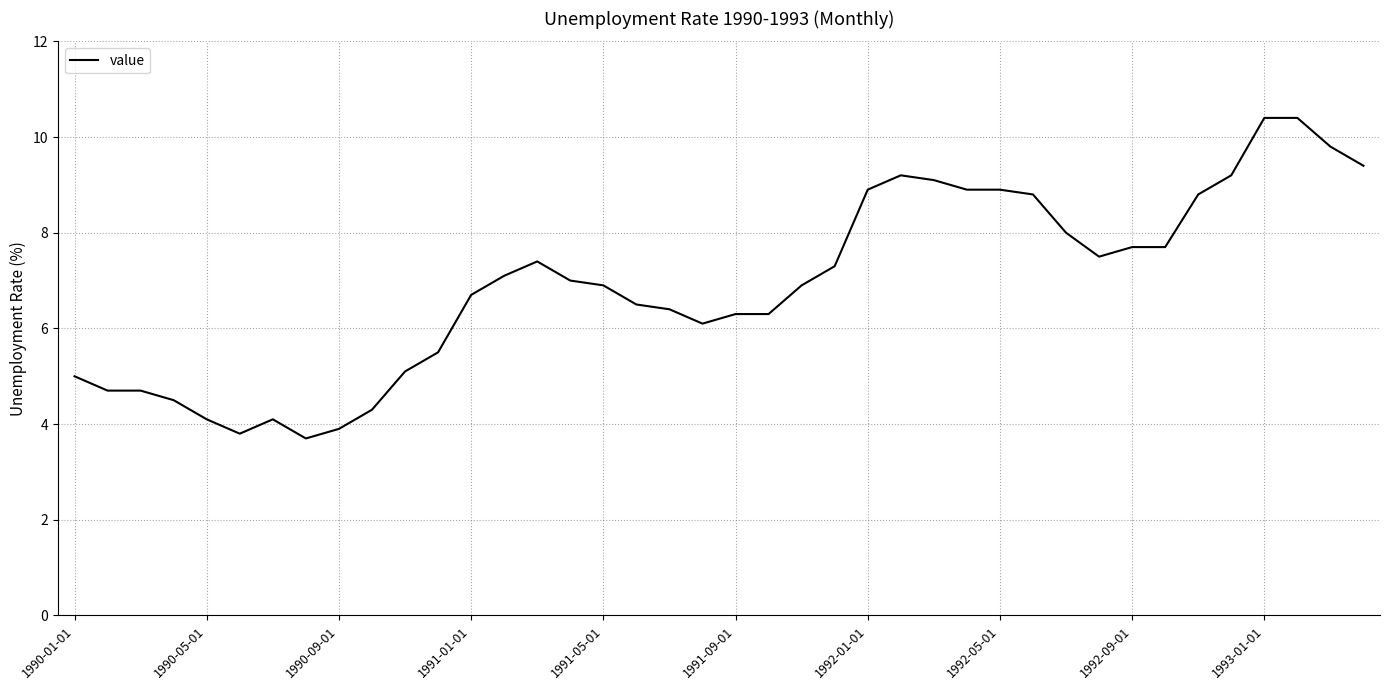

How many lines are shown in the chart?

1